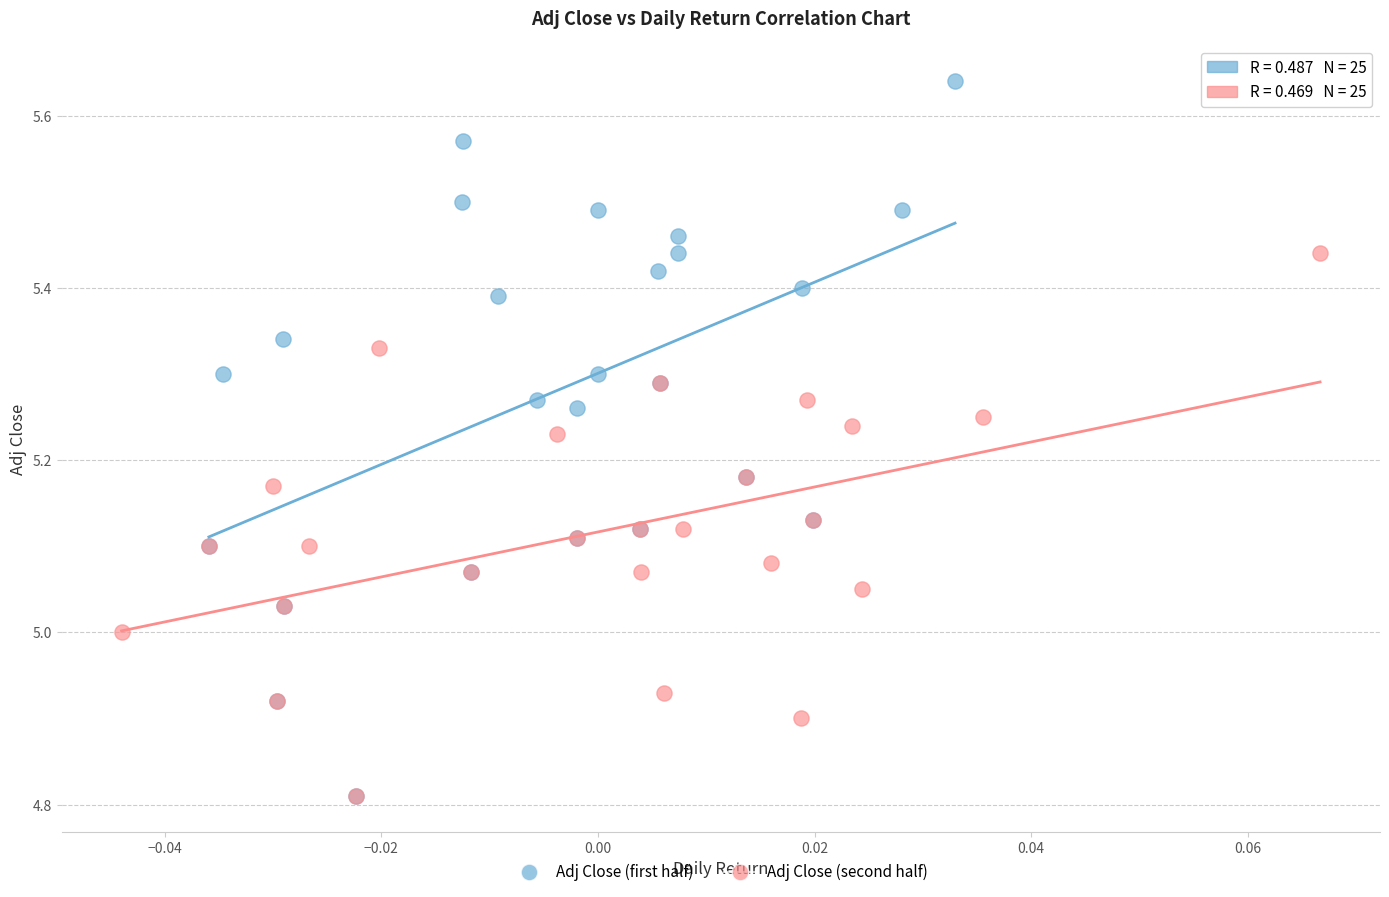

Which series contains the highest Y value?

Adj Close (first half)